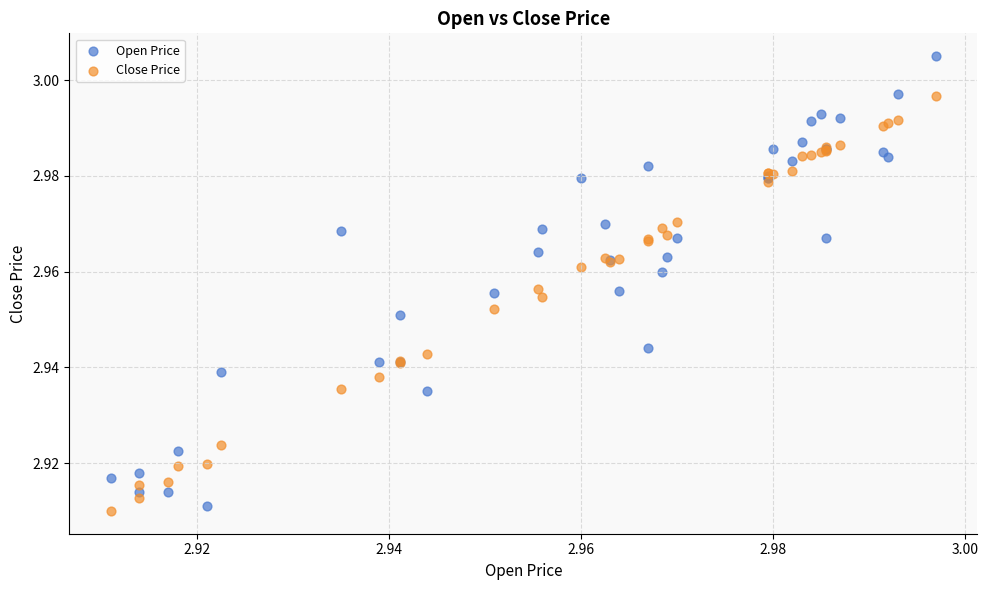

What are all the series names shown in the legend?

Open Price, Close Price